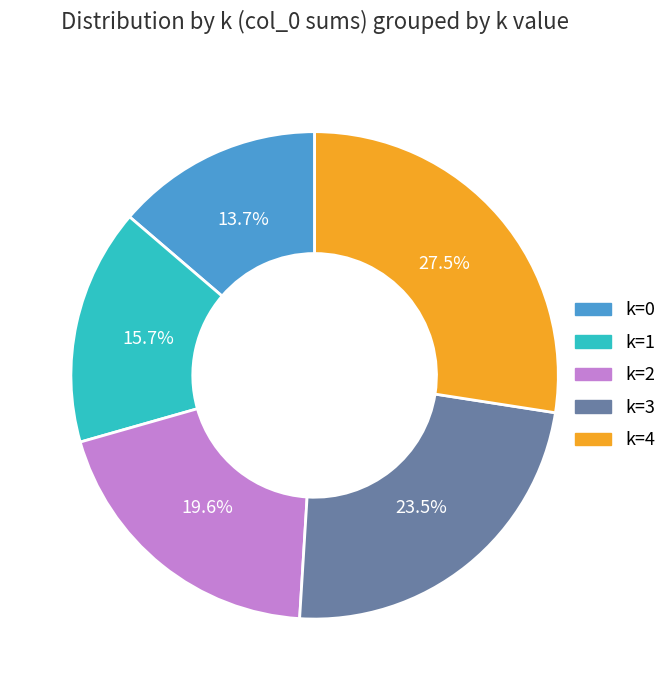

Between k=3 and k=4, which is larger?

k=4